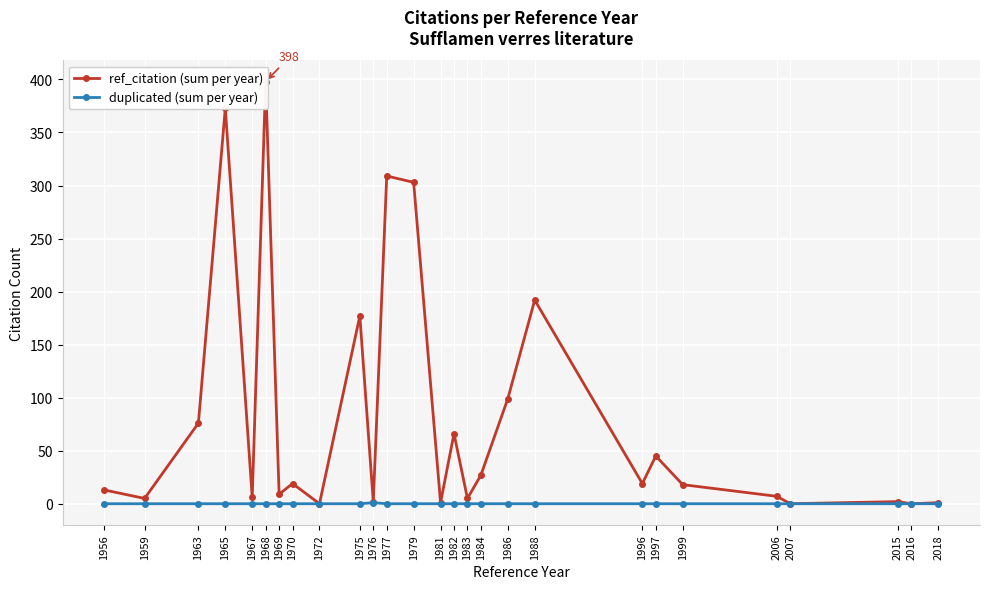

What is the difference between the maximum and minimum values in the duplicated (sum per year) series?

1